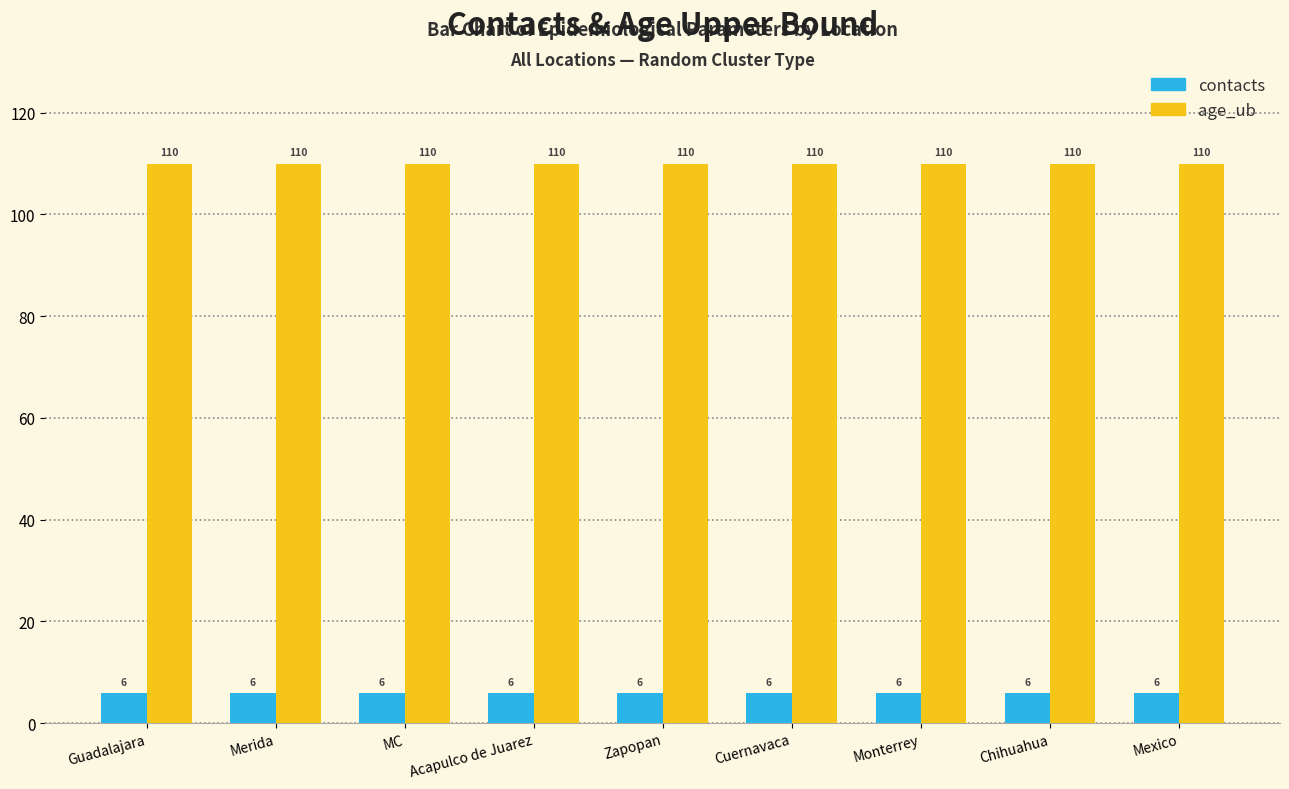

How many categories are shown in the chart?

9